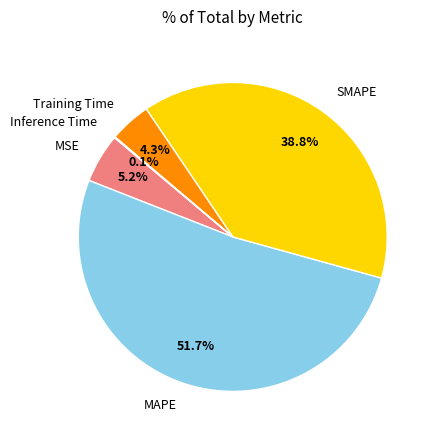

Does MAPE account for over 50% of the chart?

Yes